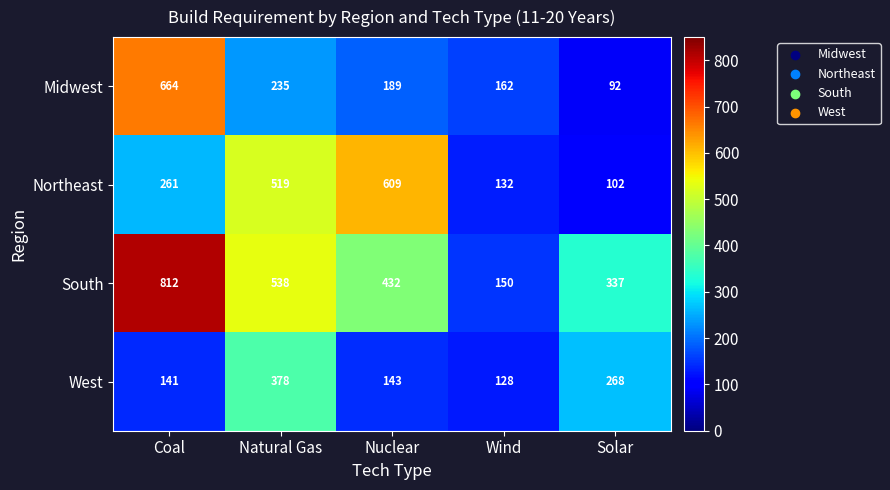

How many data points in South are less than 432?

2